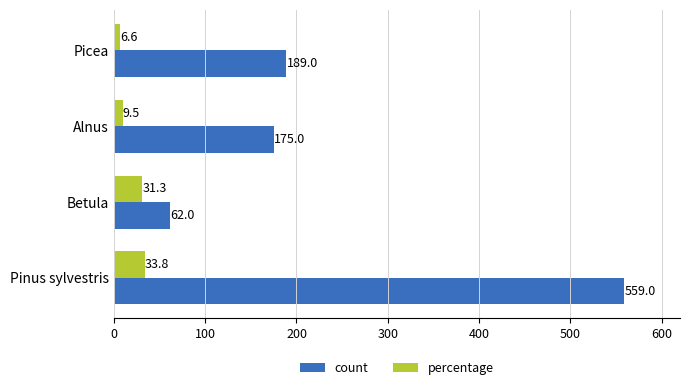

What is the difference between the maximum and minimum values in the percentage series?

27.2